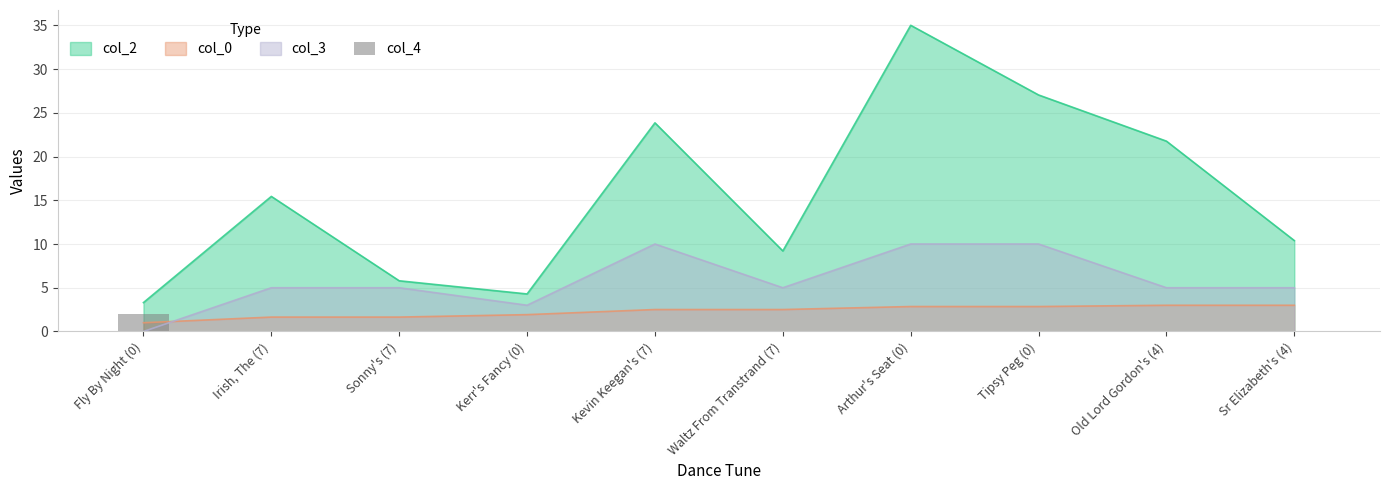

What is the maximum value for col_0?

3.0